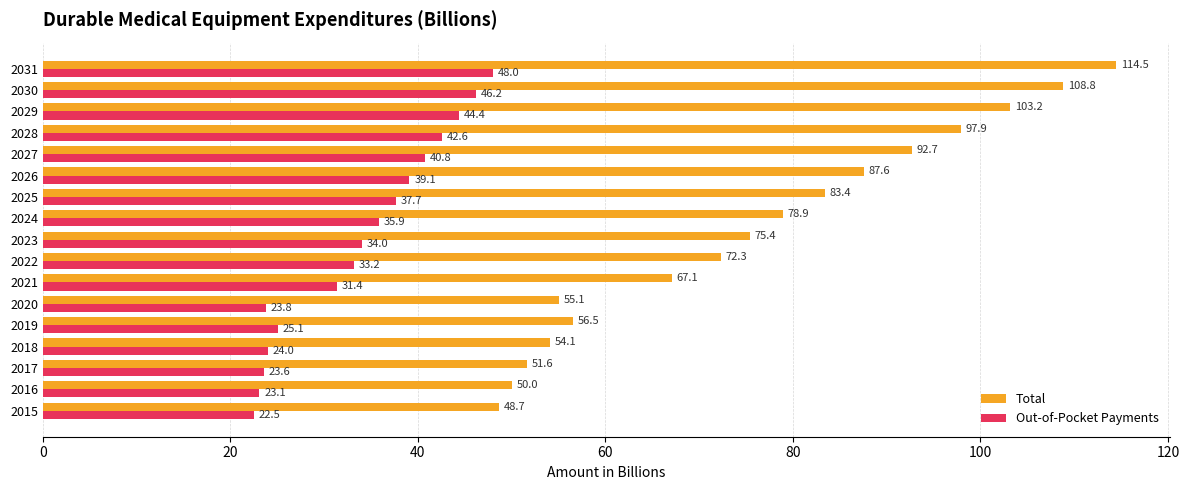

What is the difference between the maximum and minimum values in the Out-of-Pocket Payments series?

25.5